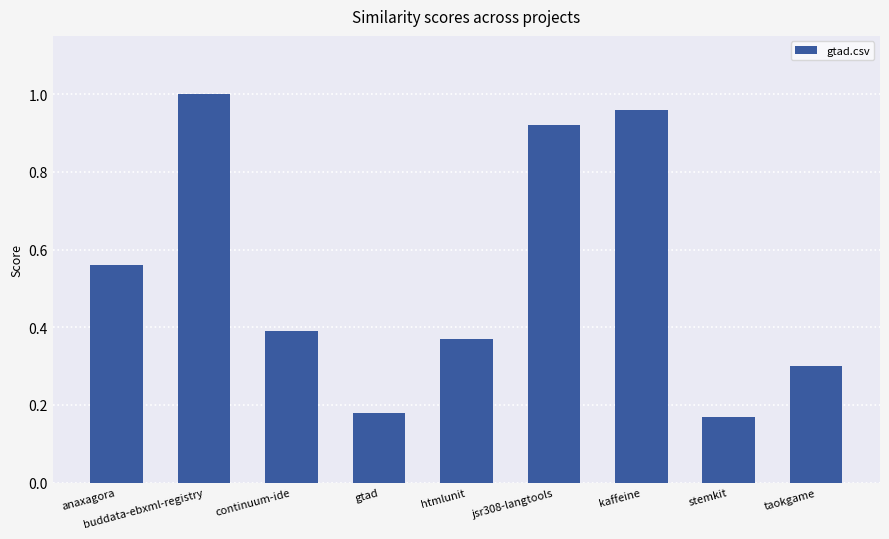

What is the difference between the second highest and minimum values?

0.8